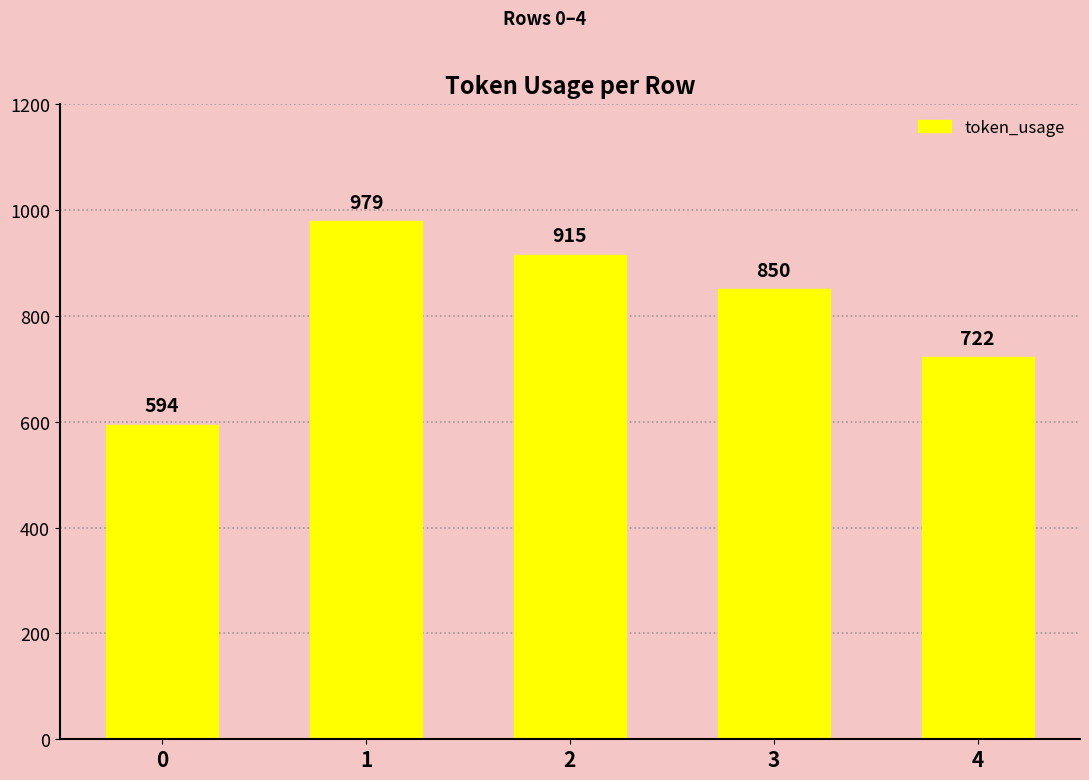

What is the sum of the values at 1 and 4?

1701